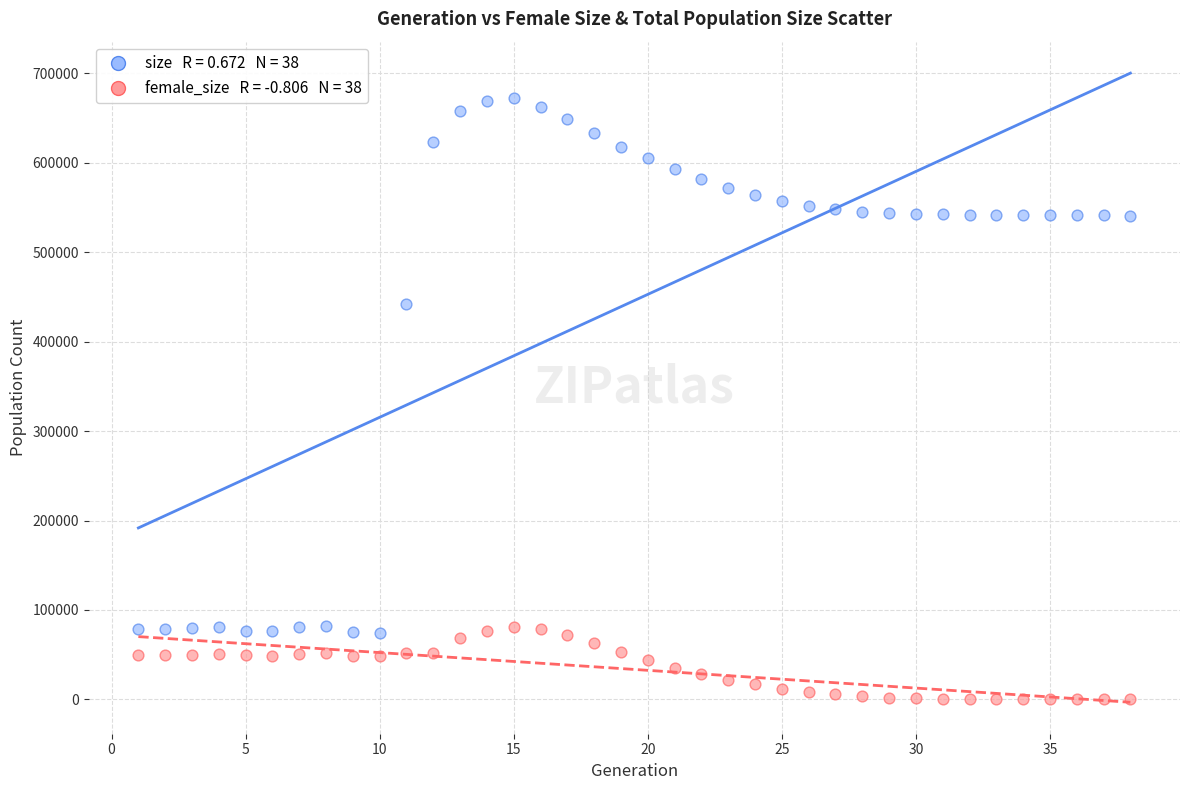

Across all series, what Y value is closest to 336362?

441870